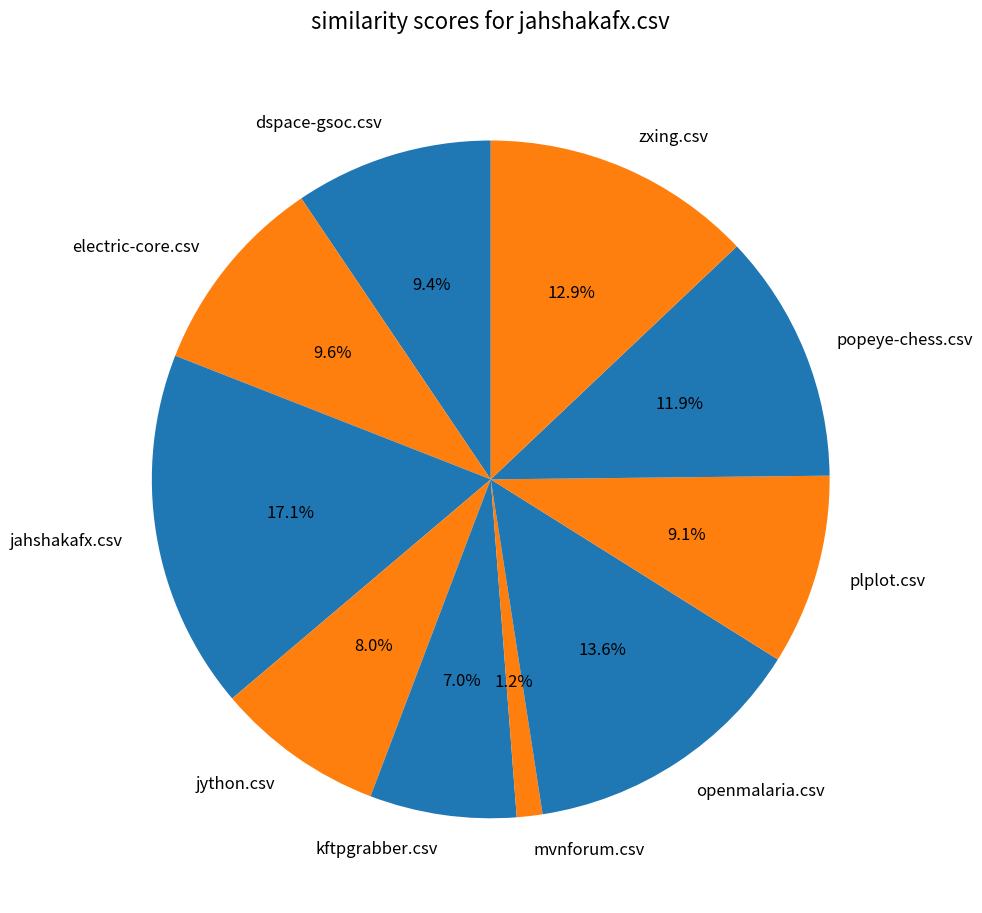

What percentage is the jahshakafx.csv slice, to the nearest percent?

17%